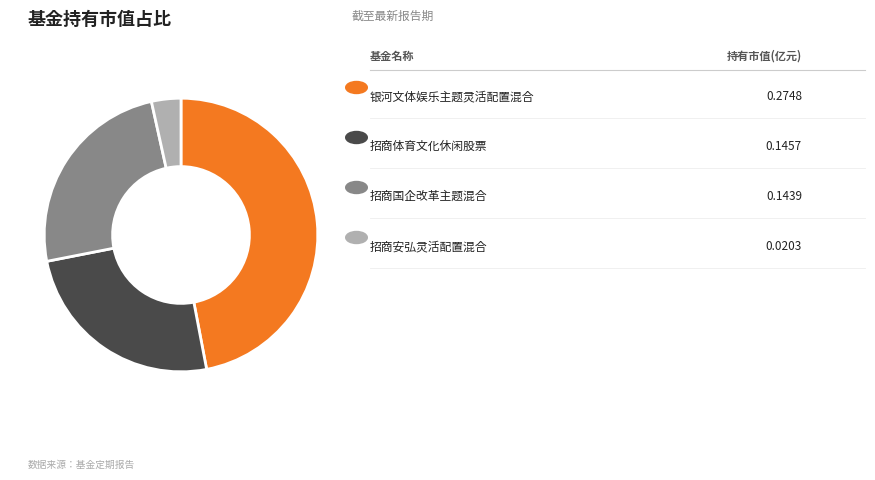

Is there a majority slice in this chart?

No